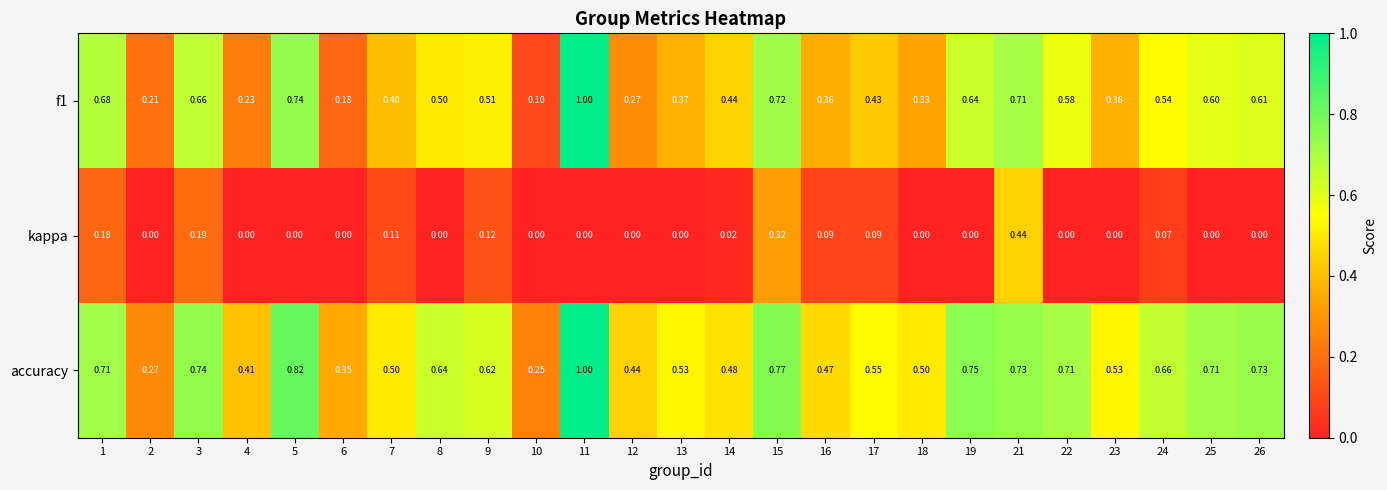

Which series has the largest total across all categories?

accuracy